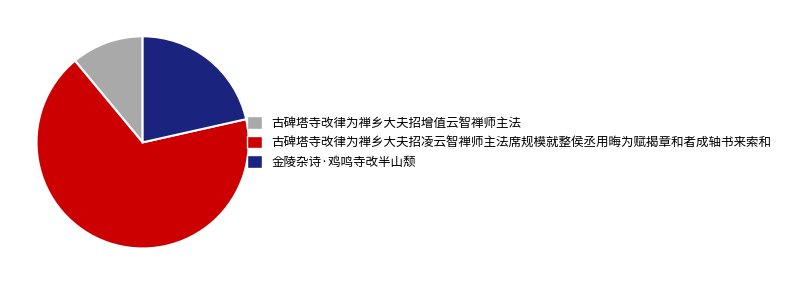

How many segments does this pie chart have?

3